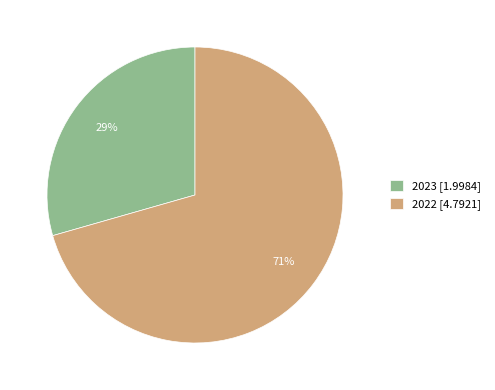

To the nearest percent, what is the average slice percentage?

50%